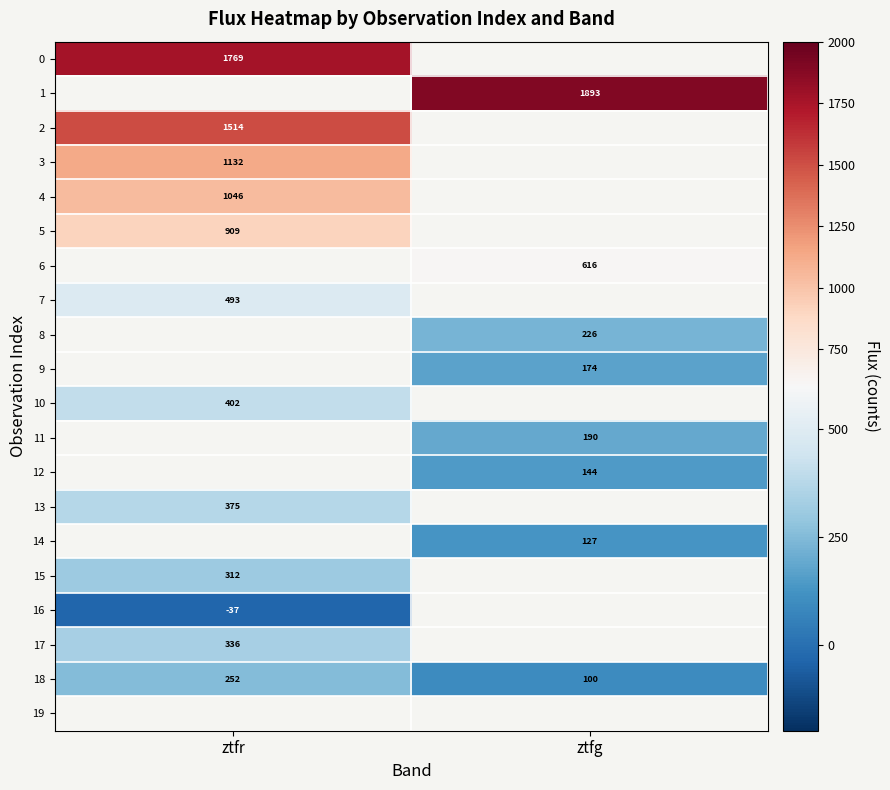

How many categories are shown in the chart?

2